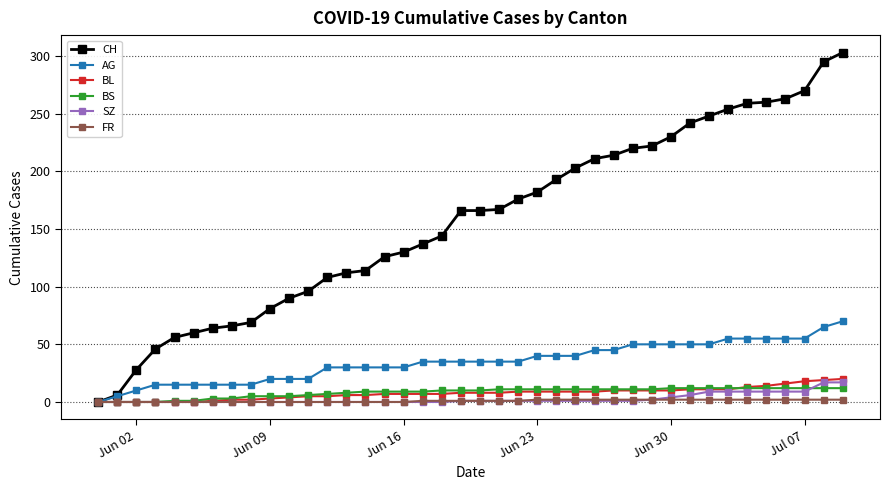

Which series has the largest total across all categories?

CH